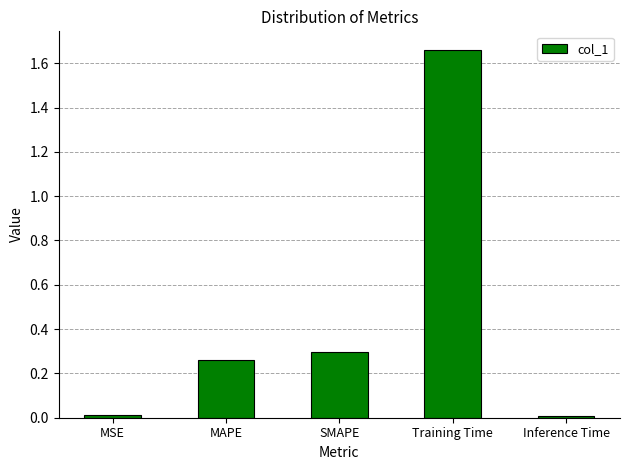

What position from the right is MSE?

5